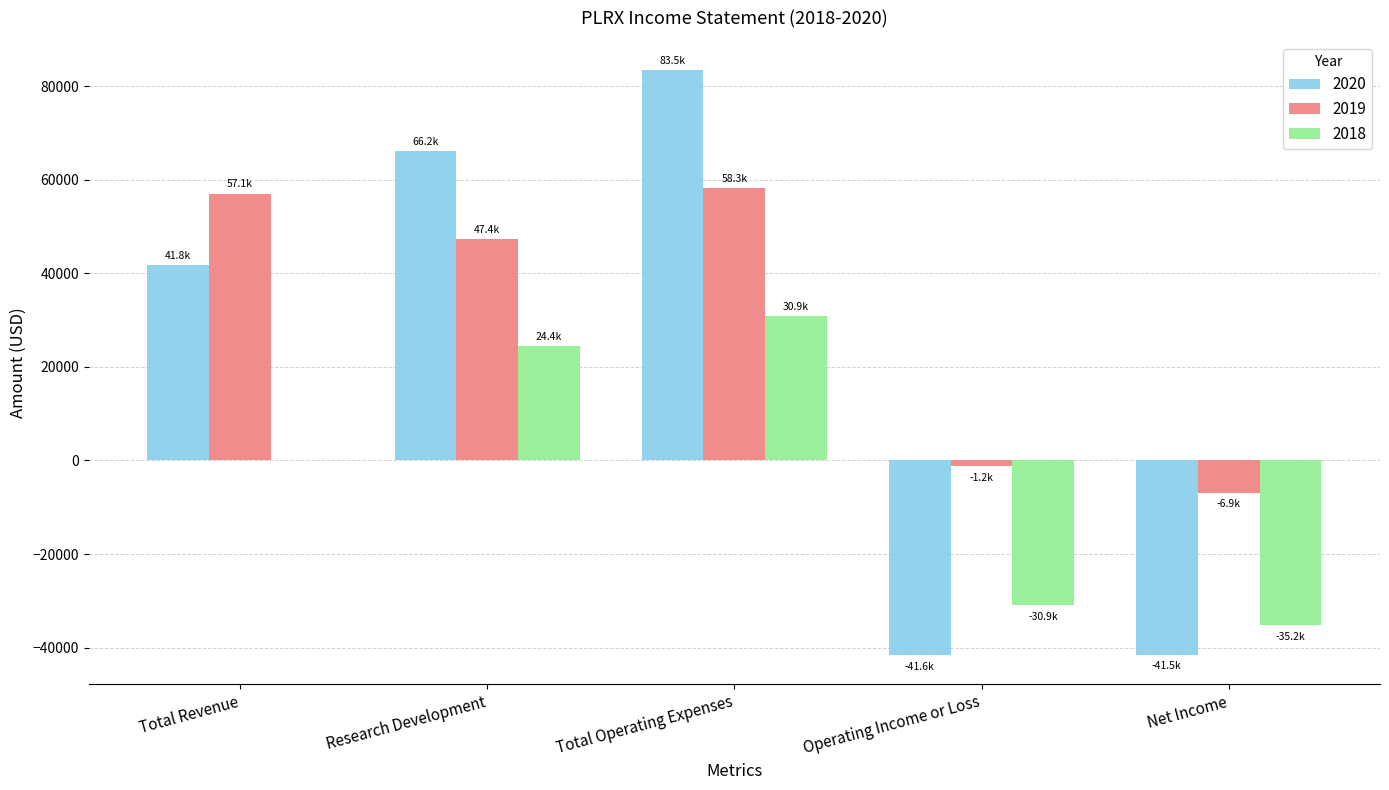

The 2019 series shows -1200 at Operating Income or Loss. True or false?

True